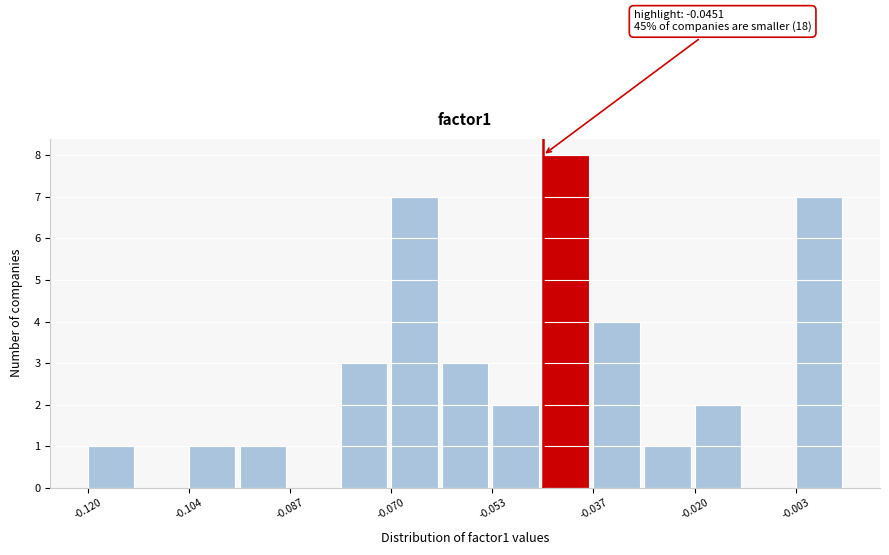

Over which range of the x-axis is the bar tallest?

-0.046 to -0.036